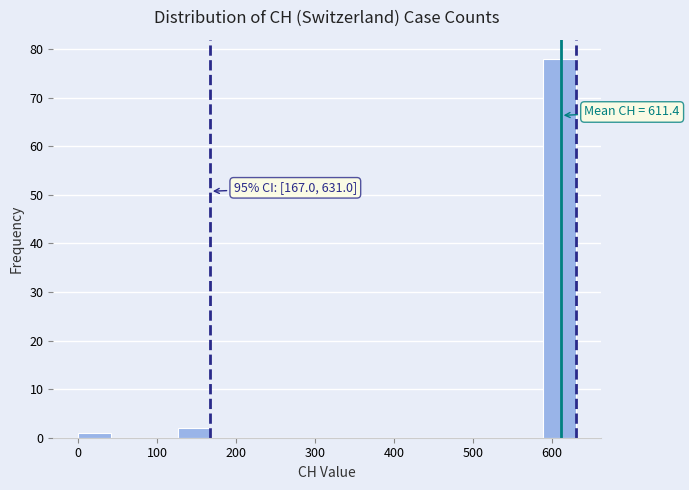

Over which range of the x-axis is the bar tallest?

590 to 630